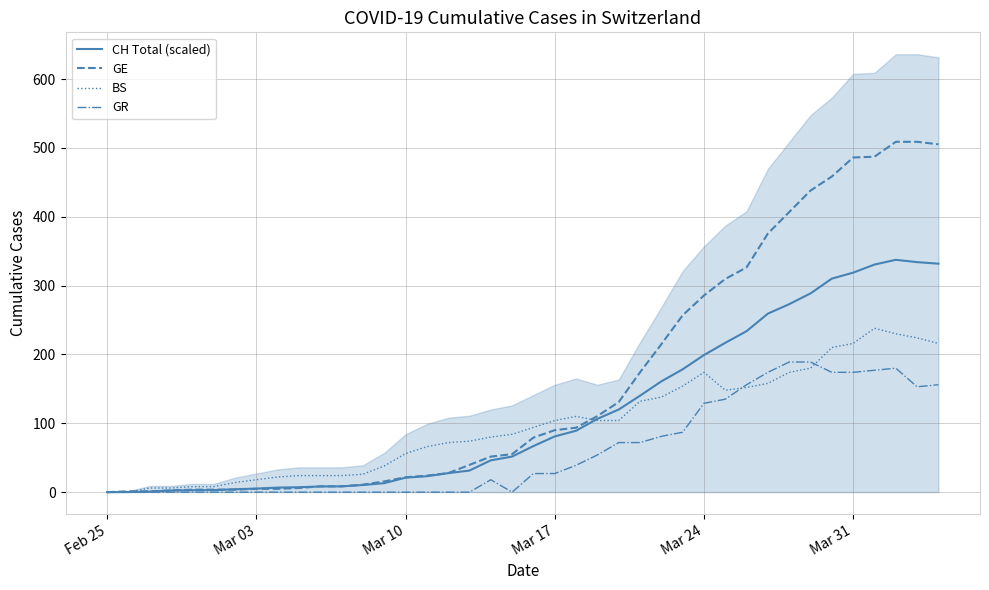

At which label does BS first exceed 94?

Mar 17